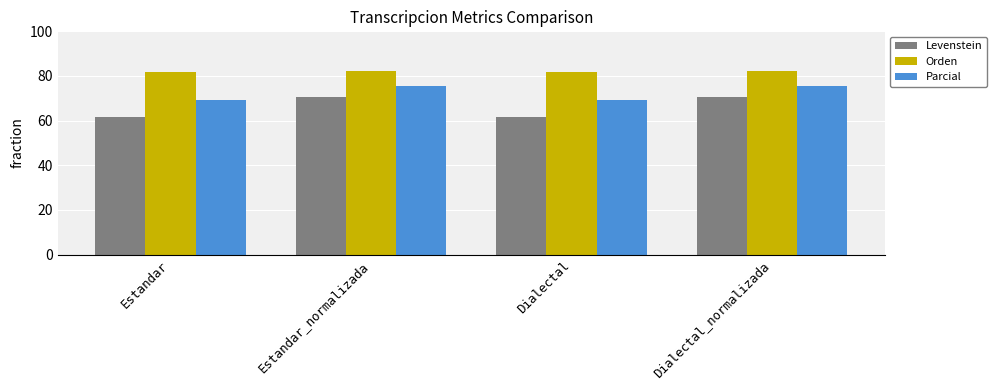

Rank the series by their maximum value, from highest to lowest.

Orden, Parcial, Levenstein